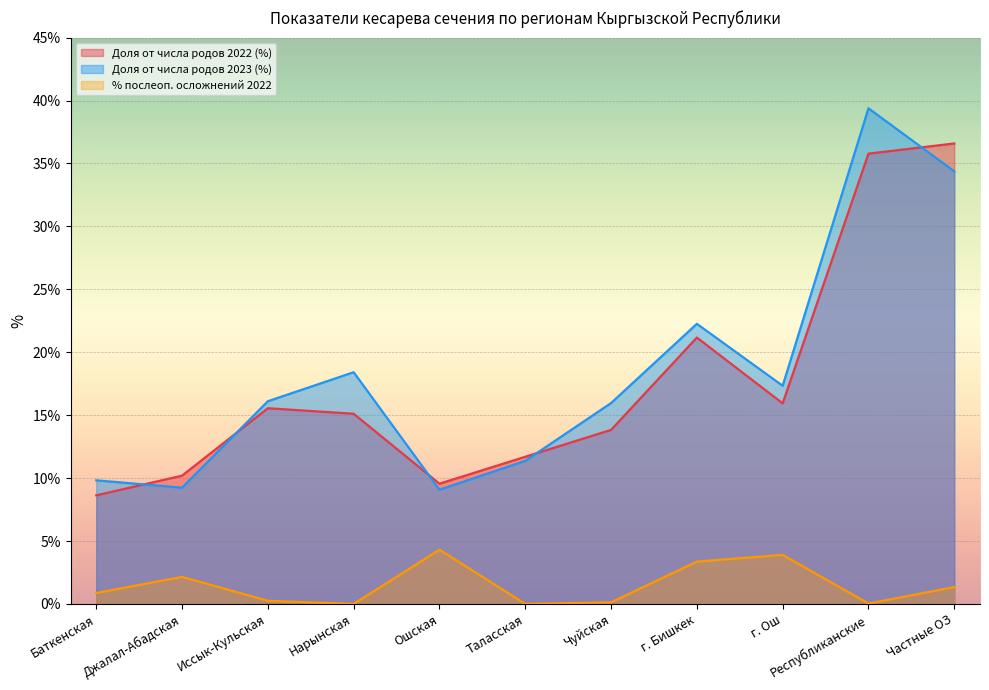

Does the chart display data point markers on the line(s)?

No